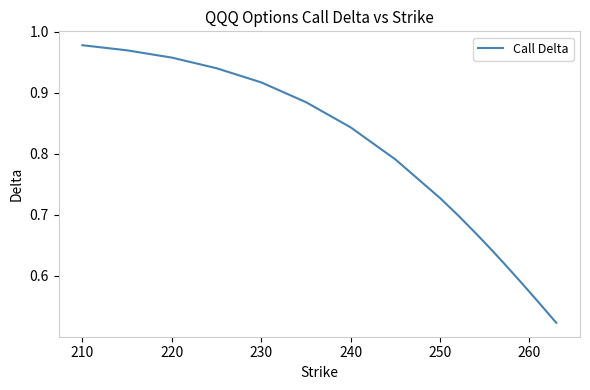

How many lines are shown in the chart?

1